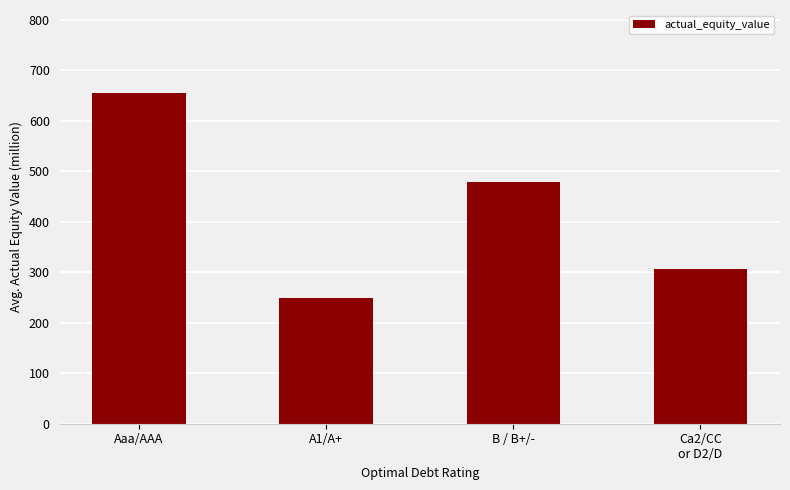

Reading left to right, list all the values displayed in this chart.

Aaa/AAA=655.1	A1/A+=248.9	B / B+/-=478.1	Ca2/CC
or D2/D=306.1